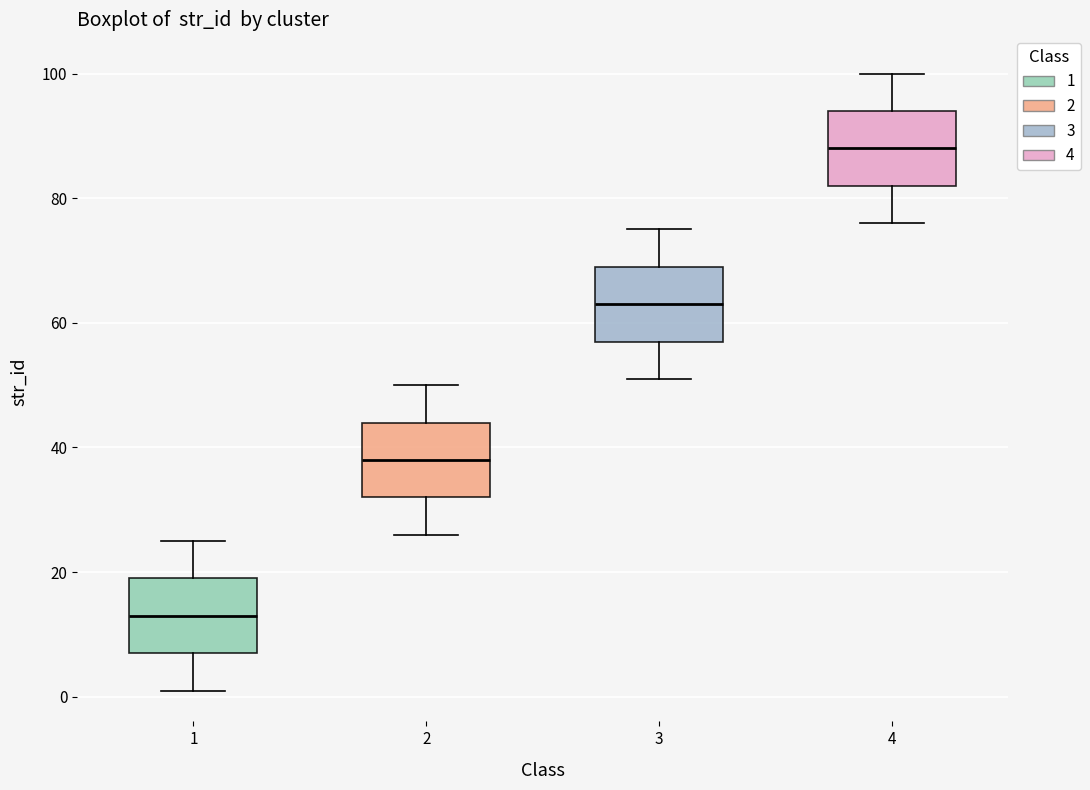

Reading left to right, transcribe this box plot: for each box, give where its median line is, the range the box spans, and where its two whiskers end, as read against the y-axis. The values are not printed on the chart, so give them approximately, as read against the axis.

1: median 14, box 8 to 20, whiskers 2 to 26
2: median 38, box 32 to 44, whiskers 26 to 50
3: median 64, box 58 to 70, whiskers 52 to 76
4: median 88, box 82 to 94, whiskers 76 to 100